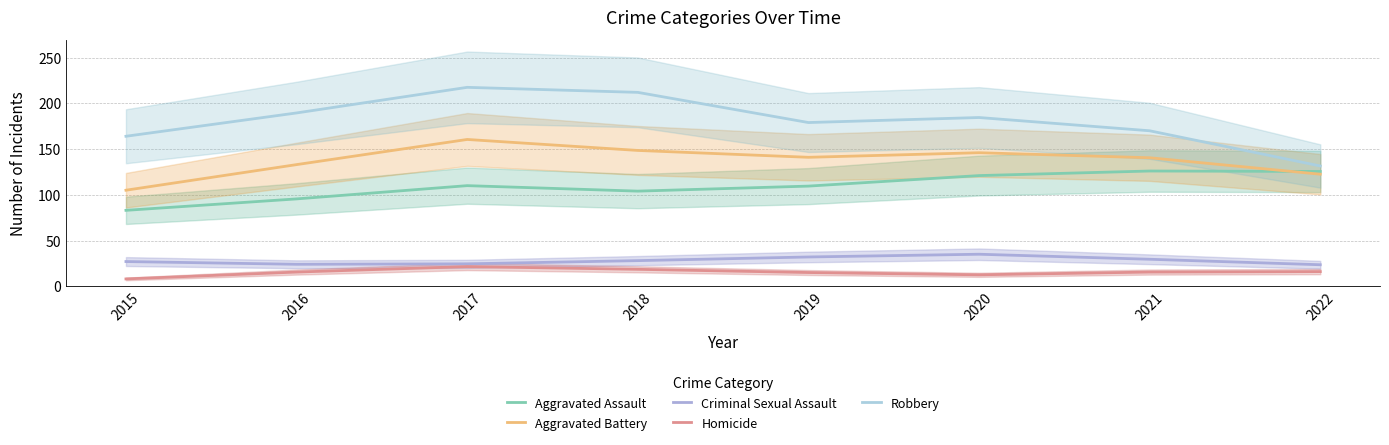

How many interior local peaks does the Robbery series have?

2